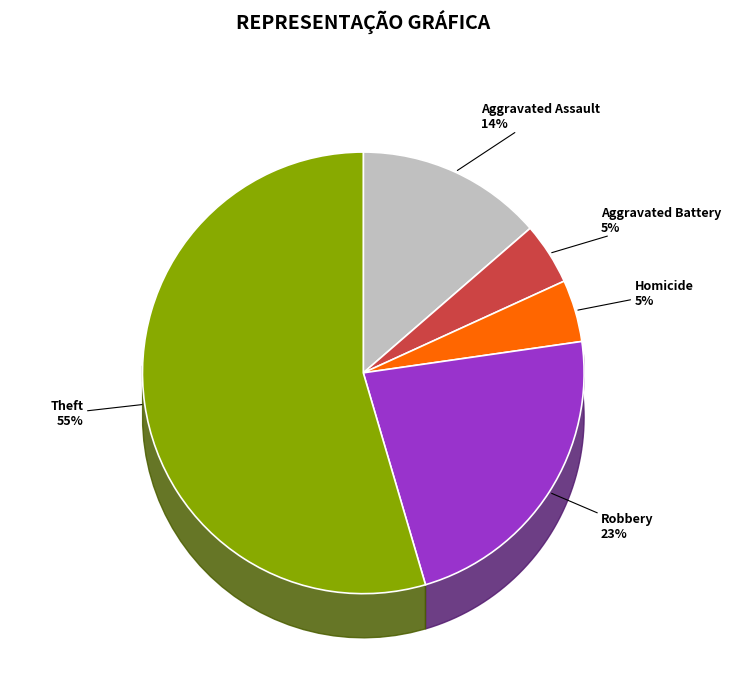

Does any single category account for the majority?

Yes